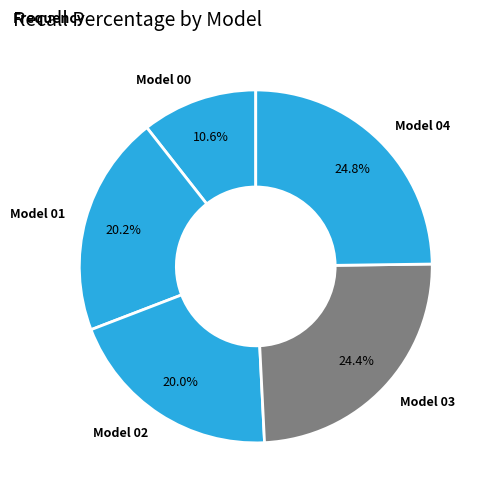

To the nearest percent, what is the average slice percentage?

20%